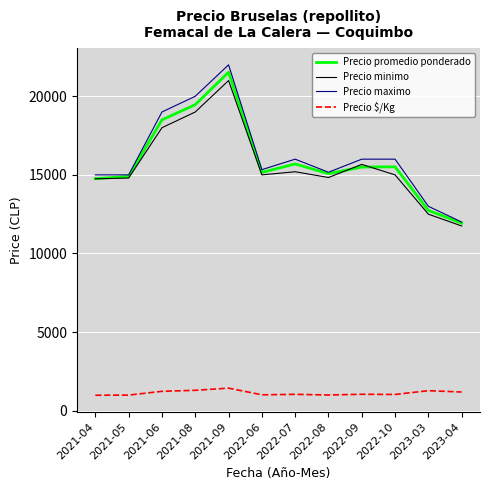

True or false: Precio minimo and Precio $/Kg cross at least once.

False